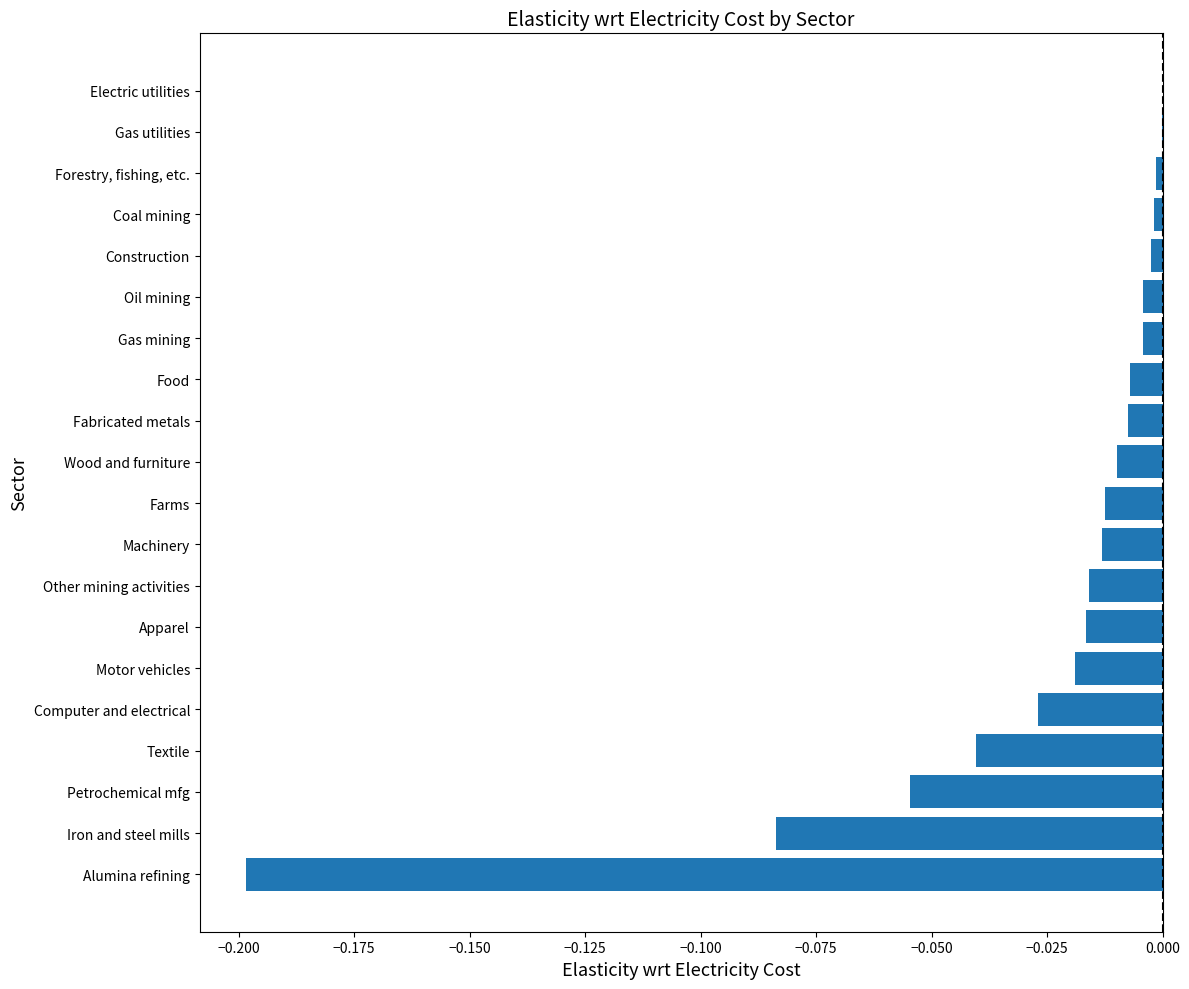

True or false: the data shows -0.1 at Textile.

False